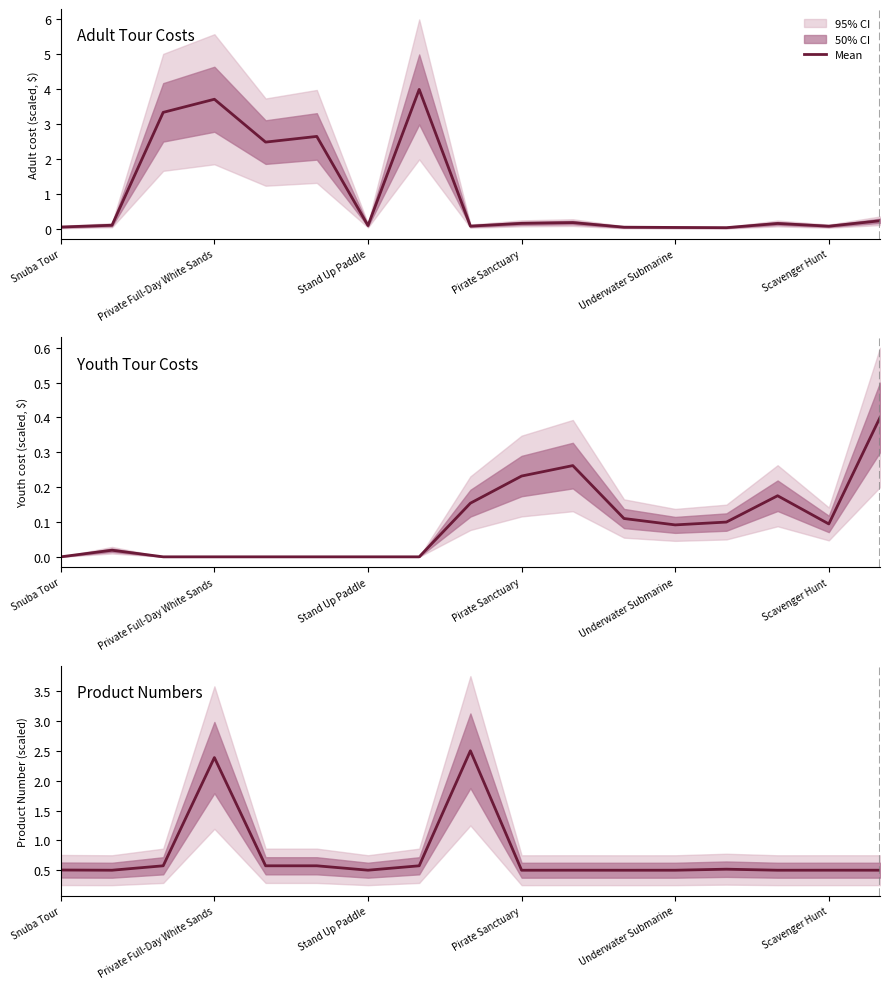

How many interior local valleys (lower than both neighbors) does the data have?

6